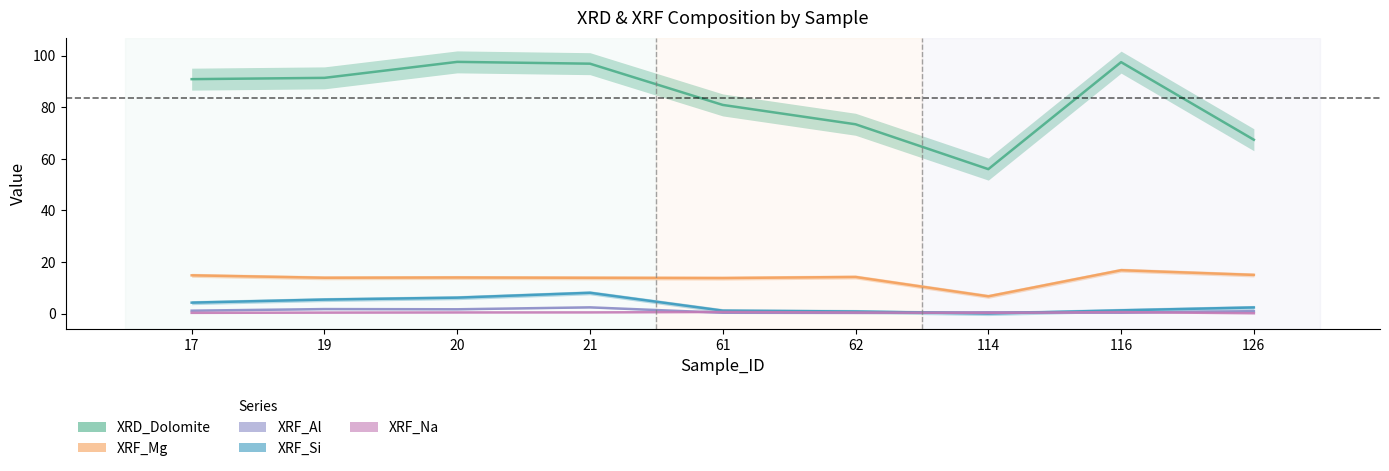

Is this an area chart (filled region under the line)?

No